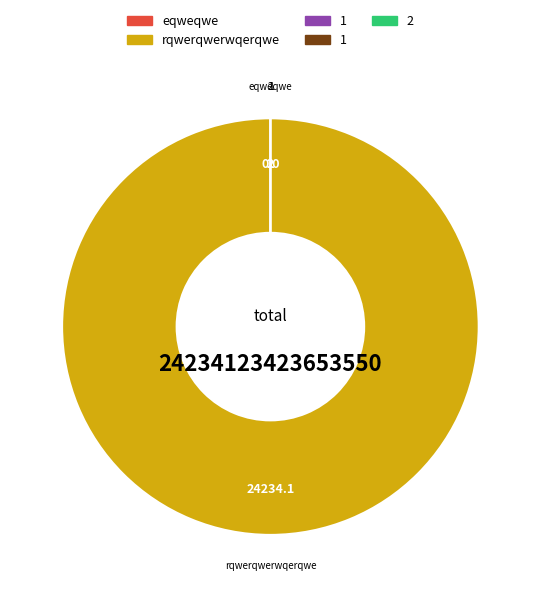

Do 1 and 2 together represent more than half of the pie?

No